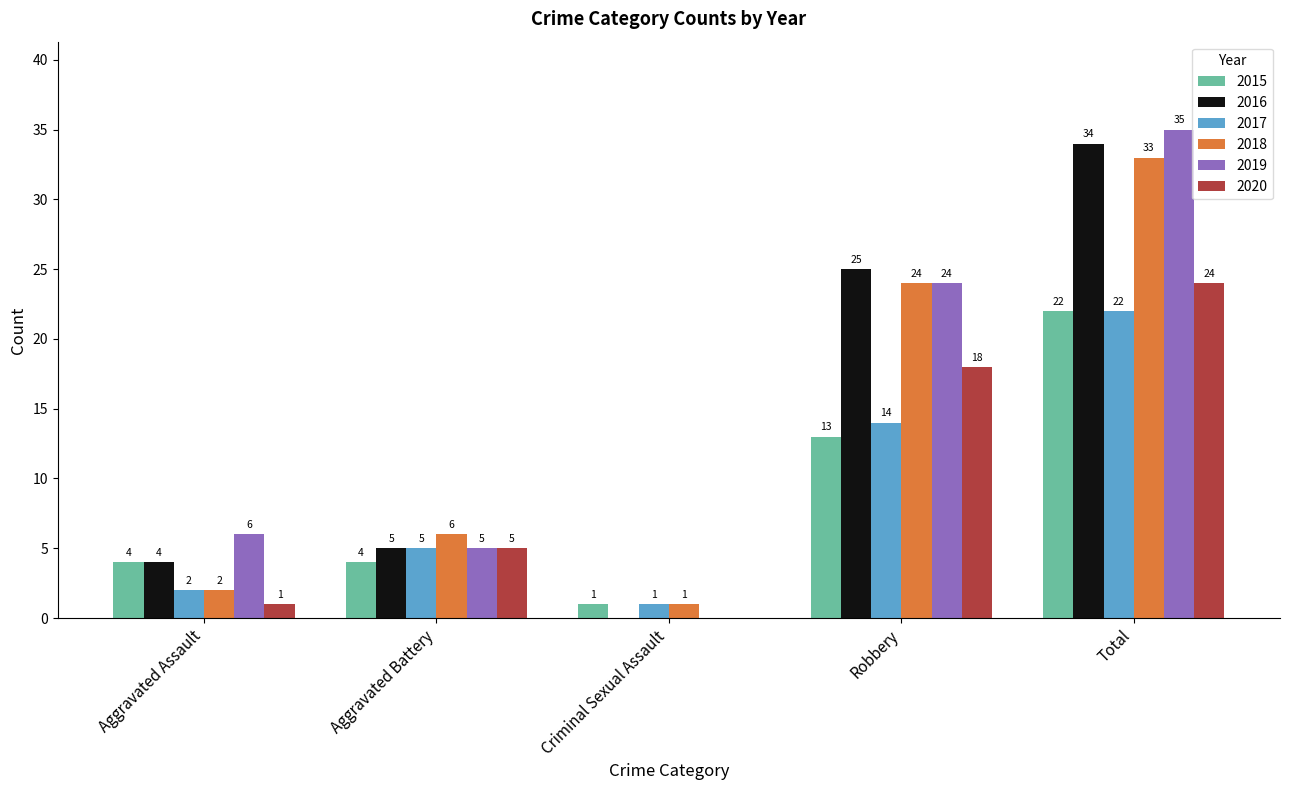

Reading right to left, transcribe all the data shown in this chart.

2015: Total=22	Robbery=13	Criminal Sexual Assault=1	Aggravated Battery=4	Aggravated Assault=4
2016: Total=34	Robbery=25	Criminal Sexual Assault=0	Aggravated Battery=5	Aggravated Assault=4
2017: Total=22	Robbery=14	Criminal Sexual Assault=1	Aggravated Battery=5	Aggravated Assault=2
2018: Total=33	Robbery=24	Criminal Sexual Assault=1	Aggravated Battery=6	Aggravated Assault=2
2019: Total=35	Robbery=24	Criminal Sexual Assault=0	Aggravated Battery=5	Aggravated Assault=6
2020: Total=24	Robbery=18	Criminal Sexual Assault=0	Aggravated Battery=5	Aggravated Assault=1